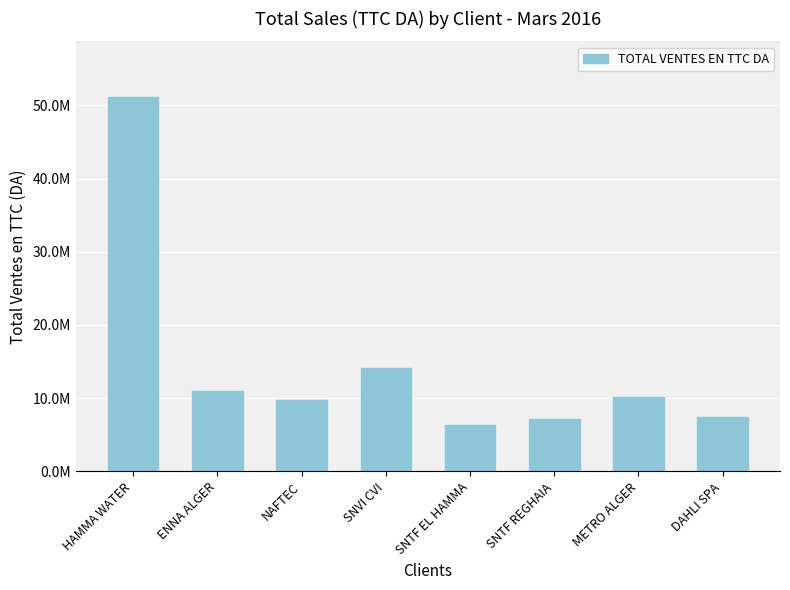

What is the difference between the maximum and minimum values?

44728653.8